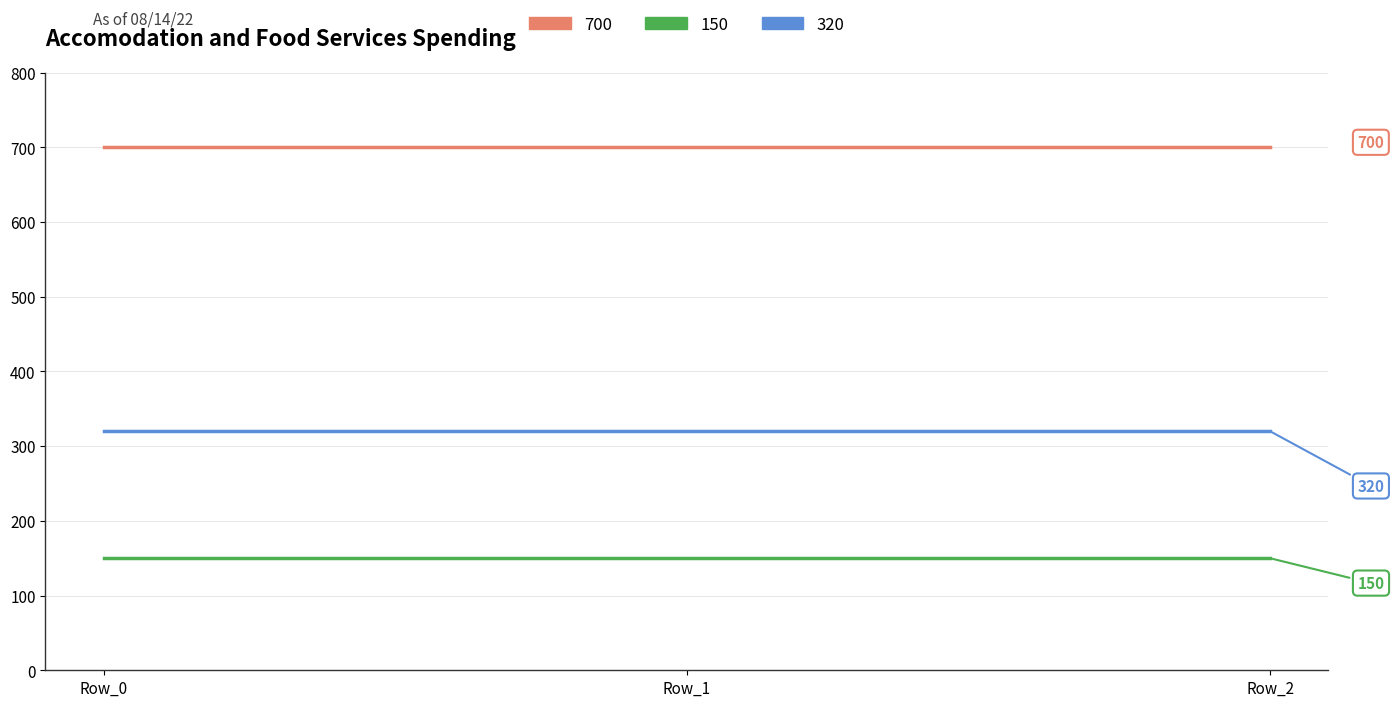

At how many categories does at least one series exceed 493?

3